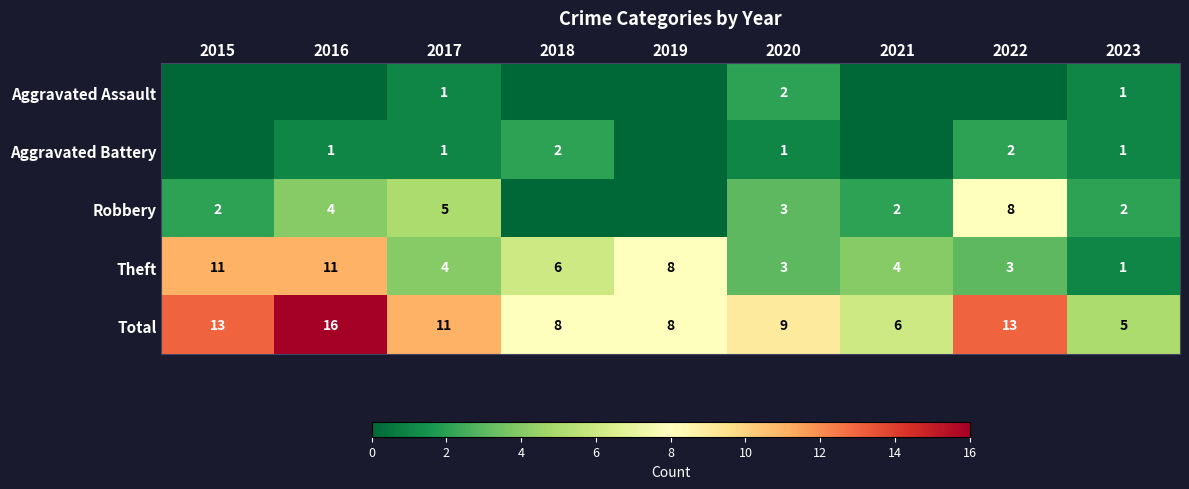

Is it true that Total equals 11 at 2017?

True